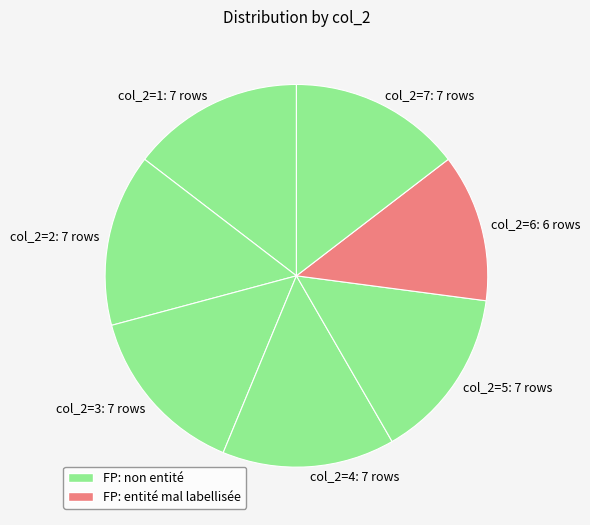

Which slice is the smallest?

col_2=6: 6 rows